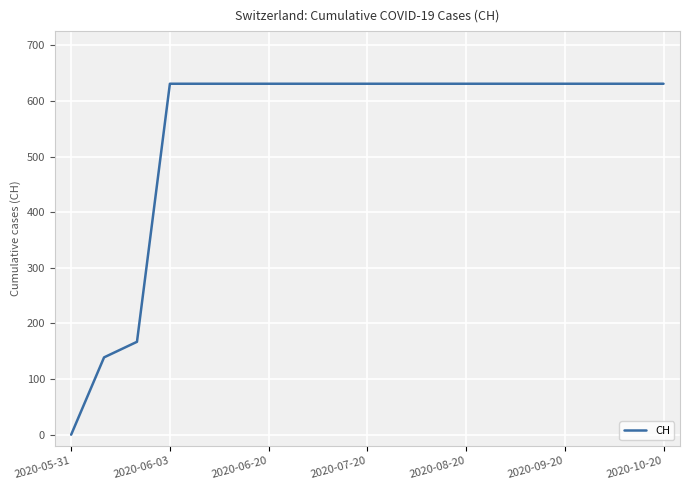

How many values are below 631?

3